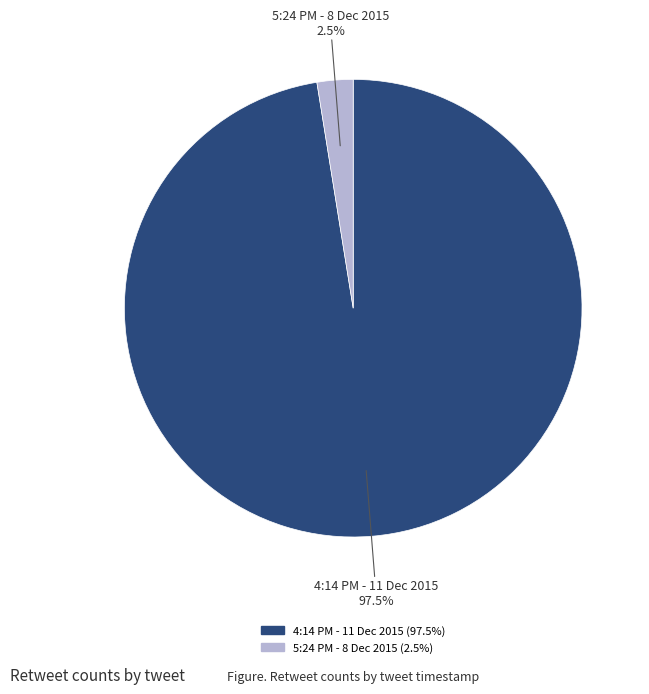

Which slice is the smallest?

5:24 PM - 8 Dec 2015